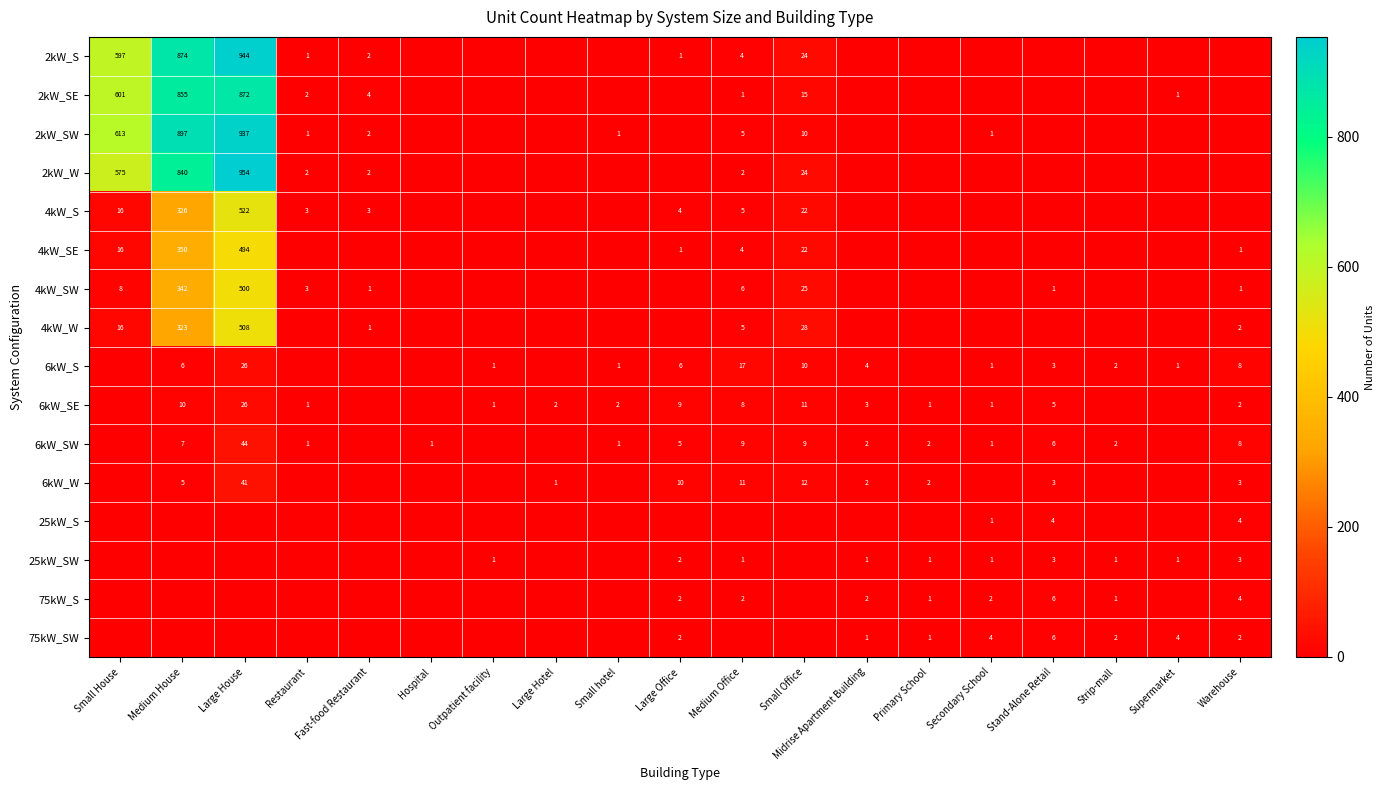

The value of 75kW_SW at Supermarket is 4. True or false?

True